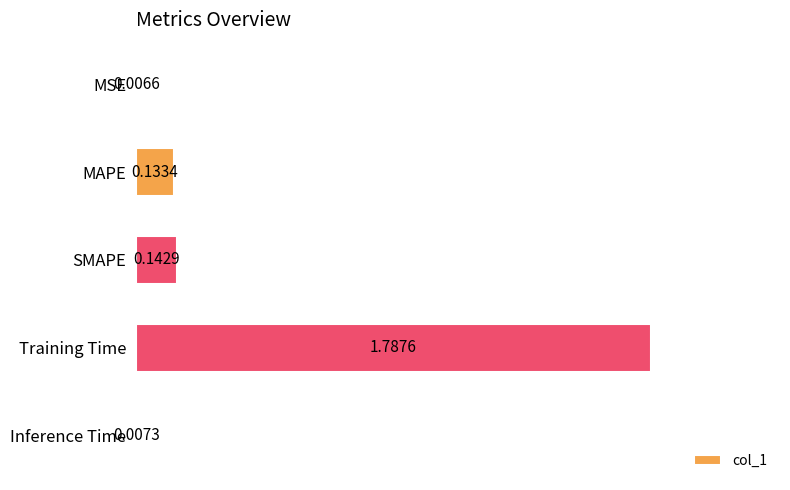

At which label is the value closest to 0?

MSE